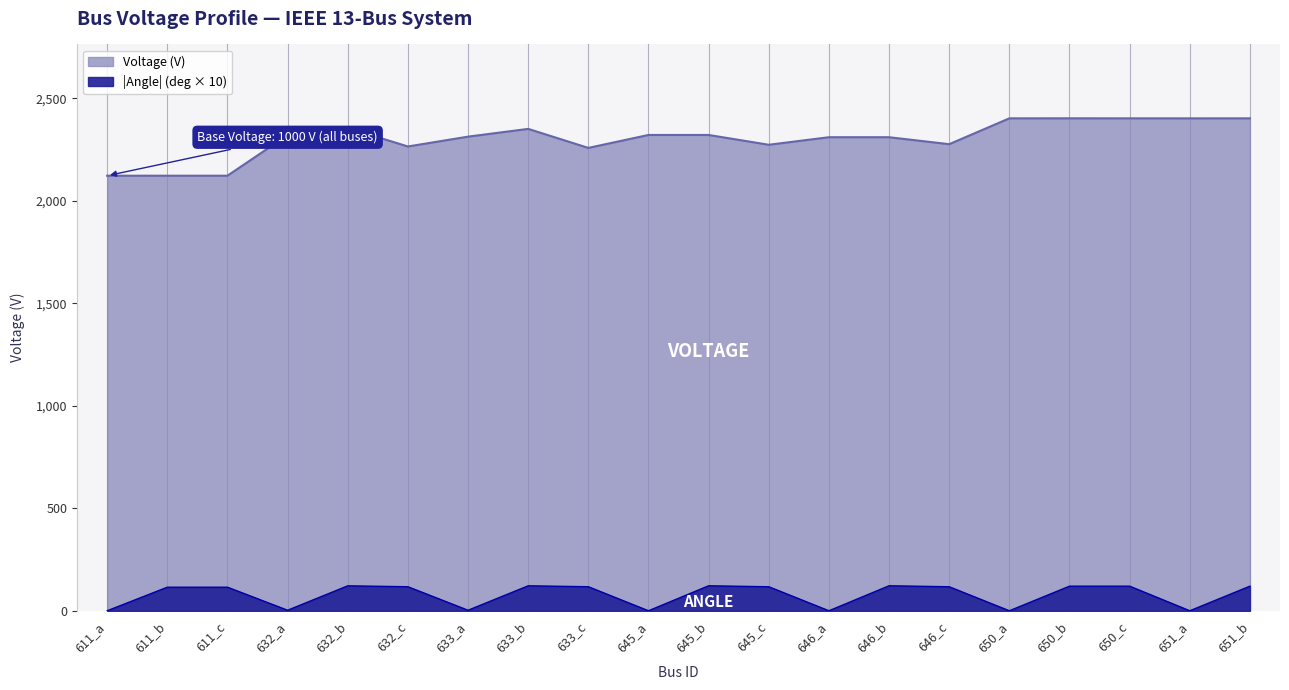

Approximately how many times larger is the value at 645_a compared to 651_a?

1.0